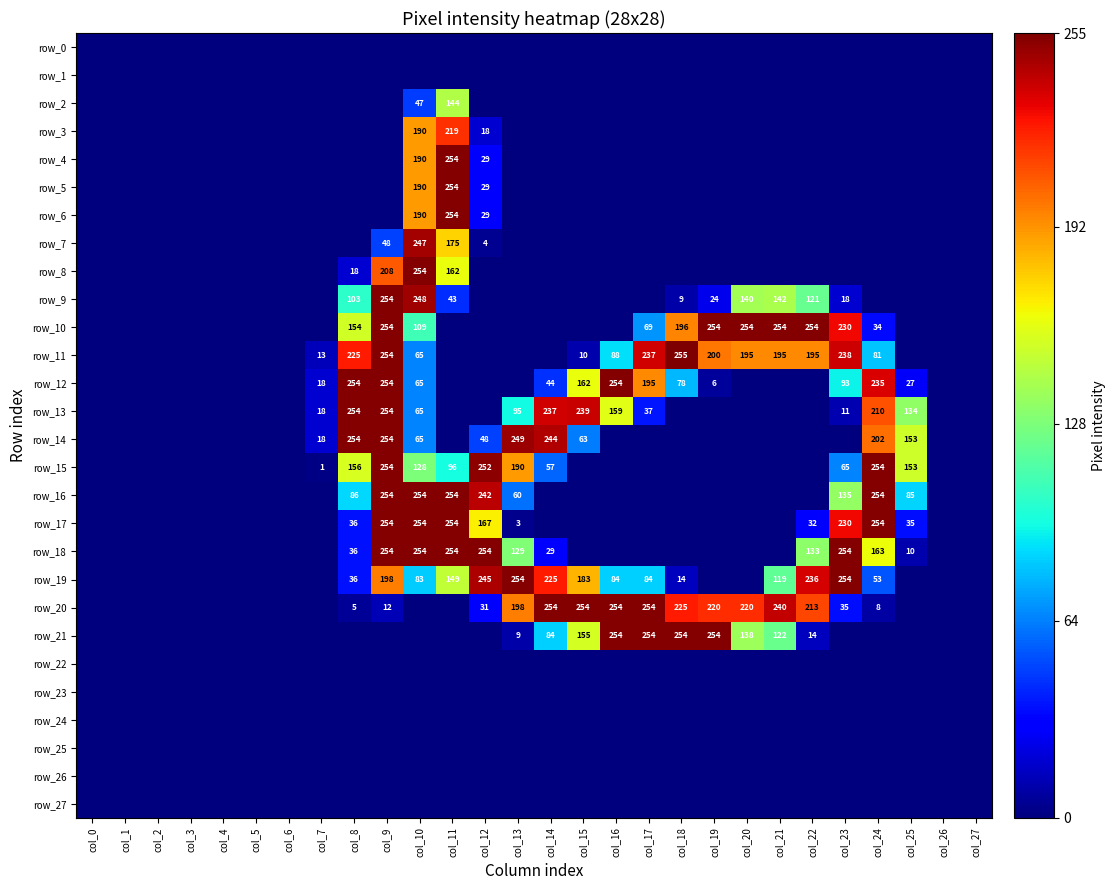

Count the number of categories in the chart.

28